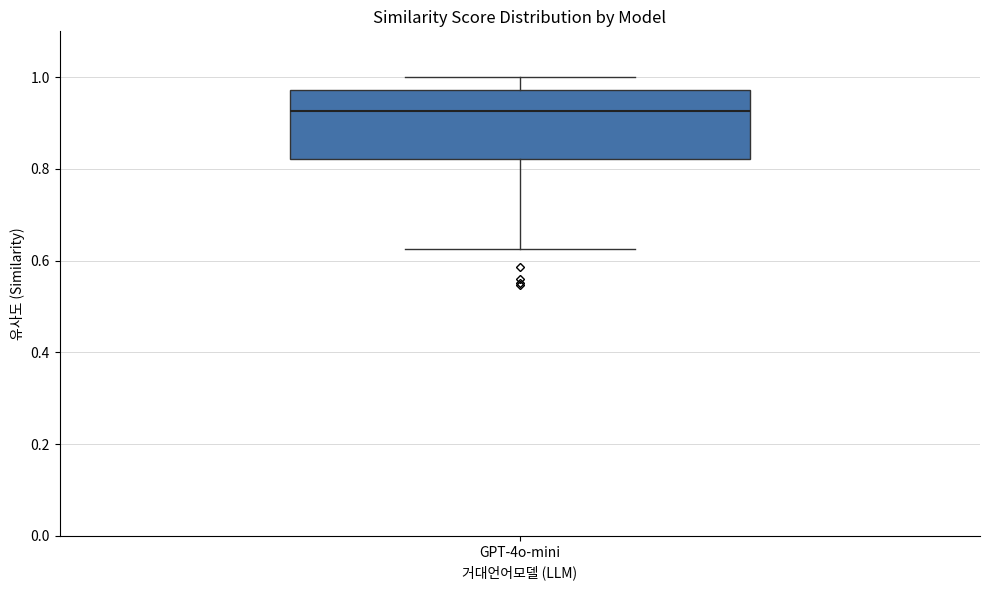

Read this box plot against the y-axis: the position of the median line, the range covered by the box, and the ends of both whiskers. The values are not printed on the chart, so give them approximately, as read against the axis.

median 0.92, box 0.82 to 0.98, whiskers 0.62 to 1.00